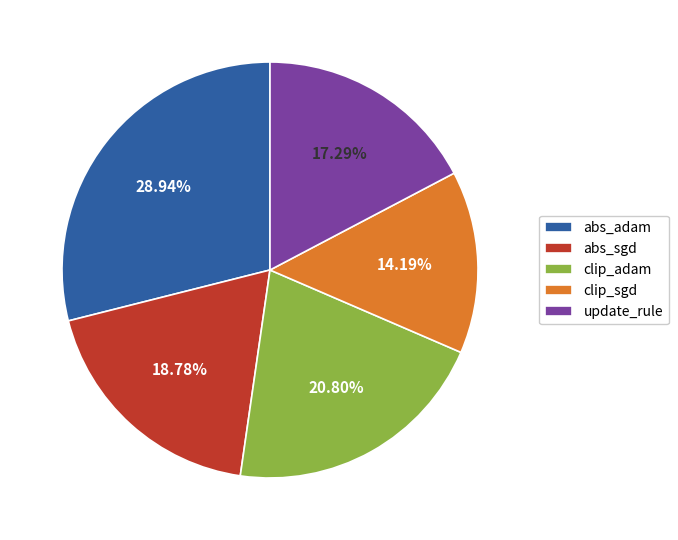

Count the number of slices in the pie.

5